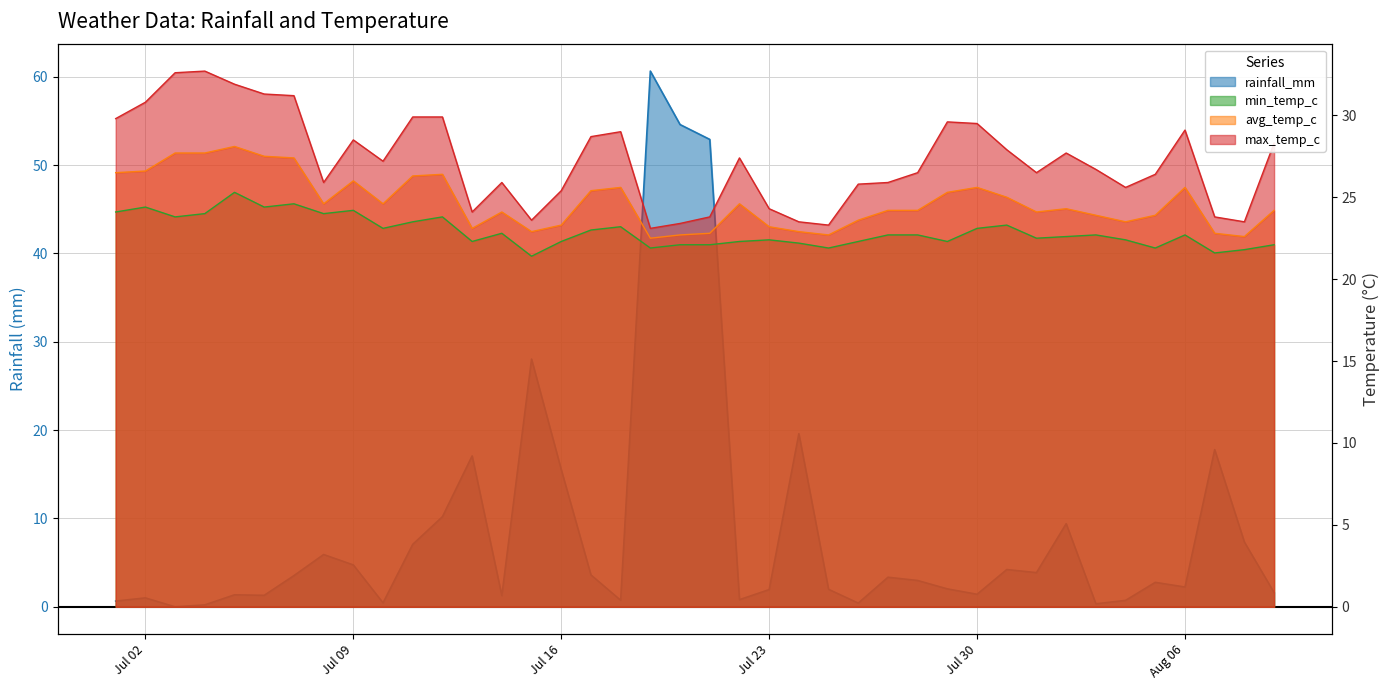

Between 2024-07-12 and 2024-07-27, which series saw the biggest shift?

rainfall_mm